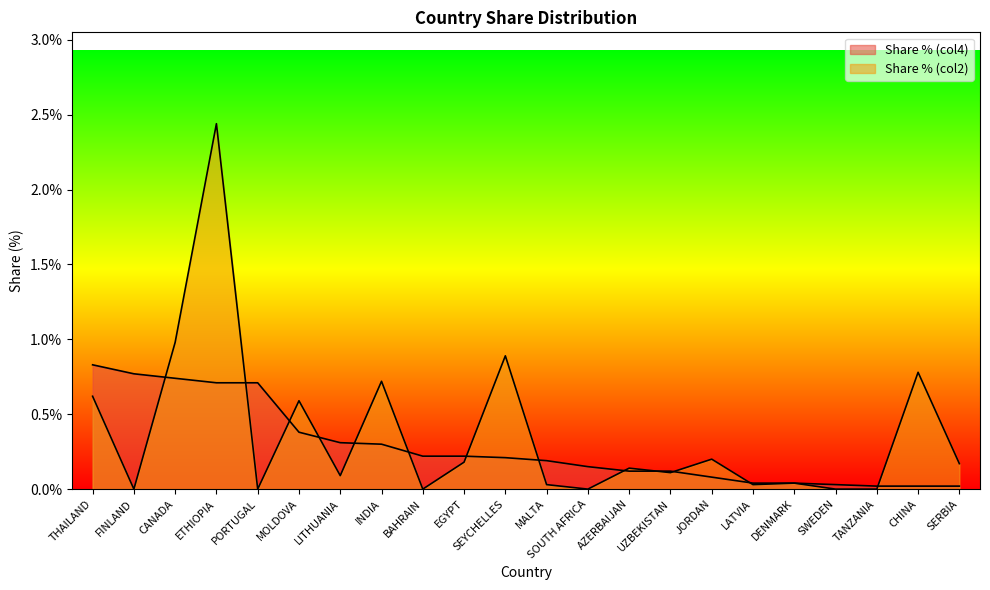

What is the difference between the highest and lowest values at LITHUANIA?

0.2